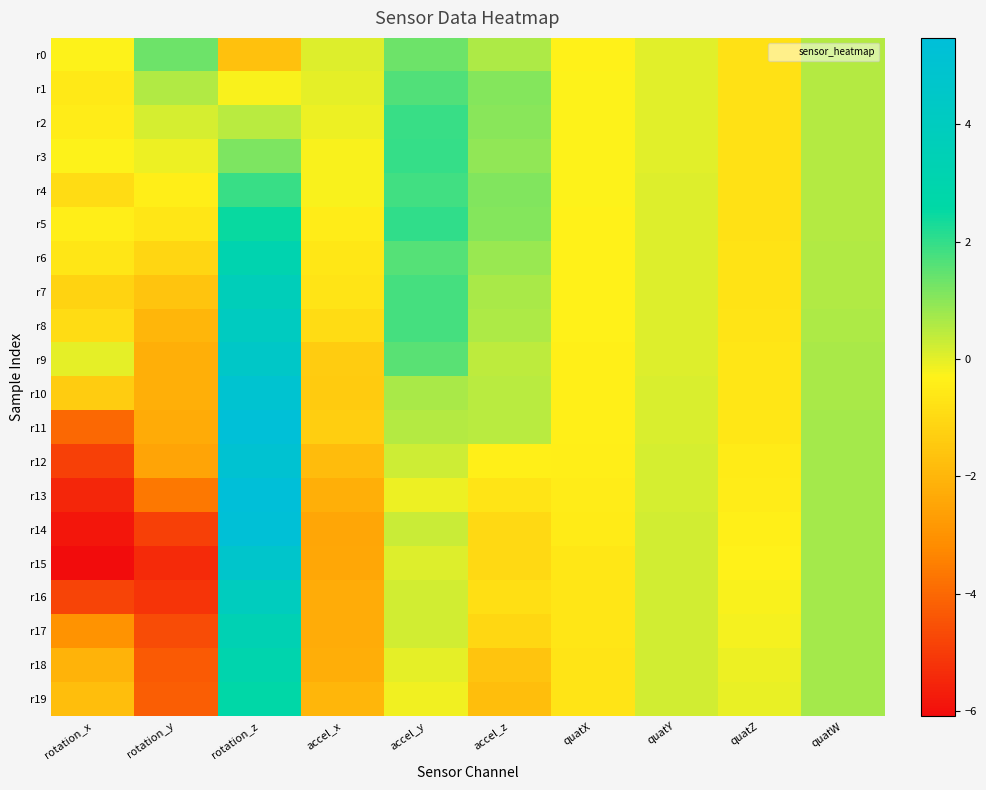

Reading left to right, extract all data points from this chart.

r0: rotation_x=-0.3	rotation_y=1.3	rotation_z=-1.7	accel_x=0.1	accel_y=1.3	accel_z=0.6	quatX=-0.3	quatY=0.0	quatZ=-0.8	quatW=0.5
r1: rotation_x=-0.6	rotation_y=0.6	rotation_z=-0.3	accel_x=-0.0	accel_y=1.6	accel_z=1.1	quatX=-0.3	quatY=0.0	quatZ=-0.8	quatW=0.5
r2: rotation_x=-0.5	rotation_y=0.2	rotation_z=0.5	accel_x=-0.1	accel_y=1.9	accel_z=1.0	quatX=-0.3	quatY=0.0	quatZ=-0.8	quatW=0.5
r3: rotation_x=-0.3	rotation_y=-0.1	rotation_z=1.2	accel_x=-0.2	accel_y=2.0	accel_z=0.9	quatX=-0.3	quatY=0.0	quatZ=-0.8	quatW=0.5
r4: rotation_x=-0.9	rotation_y=-0.4	rotation_z=1.9	accel_x=-0.2	accel_y=1.8	accel_z=1.1	quatX=-0.3	quatY=0.1	quatZ=-0.8	quatW=0.5
r5: rotation_x=-0.4	rotation_y=-0.6	rotation_z=2.5	accel_x=-0.5	accel_y=2.0	accel_z=1.1	quatX=-0.3	quatY=0.1	quatZ=-0.8	quatW=0.5
r6: rotation_x=-0.7	rotation_y=-1.1	rotation_z=3.1	accel_x=-0.6	accel_y=1.6	accel_z=0.8	quatX=-0.3	quatY=0.1	quatZ=-0.8	quatW=0.6
r7: rotation_x=-1.2	rotation_y=-1.6	rotation_z=3.7	accel_x=-0.7	accel_y=1.8	accel_z=0.7	quatX=-0.3	quatY=0.1	quatZ=-0.7	quatW=0.6
r8: rotation_x=-0.9	rotation_y=-2.0	rotation_z=4.1	accel_x=-0.9	accel_y=1.8	accel_z=0.6	quatX=-0.3	quatY=0.1	quatZ=-0.7	quatW=0.6
r9: rotation_x=-0.0	rotation_y=-2.2	rotation_z=4.5	accel_x=-1.4	accel_y=1.6	accel_z=0.4	quatX=-0.4	quatY=0.1	quatZ=-0.7	quatW=0.6
r10: rotation_x=-1.4	rotation_y=-2.2	rotation_z=5.0	accel_x=-1.4	accel_y=0.7	accel_z=0.5	quatX=-0.4	quatY=0.1	quatZ=-0.6	quatW=0.7
r11: rotation_x=-4.0	rotation_y=-2.3	rotation_z=5.3	accel_x=-1.3	accel_y=0.5	accel_z=0.5	quatX=-0.4	quatY=0.1	quatZ=-0.6	quatW=0.7
r12: rotation_x=-4.9	rotation_y=-2.5	rotation_z=5.1	accel_x=-1.8	accel_y=0.3	accel_z=-0.4	quatX=-0.4	quatY=0.2	quatZ=-0.5	quatW=0.7
r13: rotation_x=-5.5	rotation_y=-3.6	rotation_z=5.5	accel_x=-2.2	accel_y=-0.1	accel_z=-0.7	quatX=-0.5	quatY=0.2	quatZ=-0.5	quatW=0.7
r14: rotation_x=-5.8	rotation_y=-4.9	rotation_z=5.3	accel_x=-2.5	accel_y=0.3	accel_z=-1.0	quatX=-0.5	quatY=0.2	quatZ=-0.4	quatW=0.7
r15: rotation_x=-6.1	rotation_y=-5.4	rotation_z=4.7	accel_x=-2.4	accel_y=0.1	accel_z=-1.0	quatX=-0.6	quatY=0.2	quatZ=-0.3	quatW=0.7
r16: rotation_x=-4.8	rotation_y=-5.2	rotation_z=4.0	accel_x=-2.3	accel_y=0.2	accel_z=-0.8	quatX=-0.6	quatY=0.2	quatZ=-0.2	quatW=0.7
r17: rotation_x=-3.0	rotation_y=-4.6	rotation_z=3.4	accel_x=-2.3	accel_y=0.2	accel_z=-1.1	quatX=-0.7	quatY=0.2	quatZ=-0.2	quatW=0.7
r18: rotation_x=-2.1	rotation_y=-4.3	rotation_z=3.0	accel_x=-2.2	accel_y=-0.0	accel_z=-1.6	quatX=-0.7	quatY=0.2	quatZ=-0.1	quatW=0.7
r19: rotation_x=-1.8	rotation_y=-4.2	rotation_z=2.7	accel_x=-2.0	accel_y=-0.2	accel_z=-1.8	quatX=-0.7	quatY=0.2	quatZ=-0.1	quatW=0.7